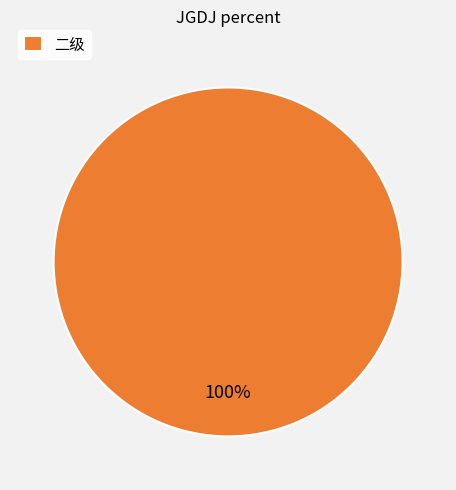

Which category accounts for the majority?

二级